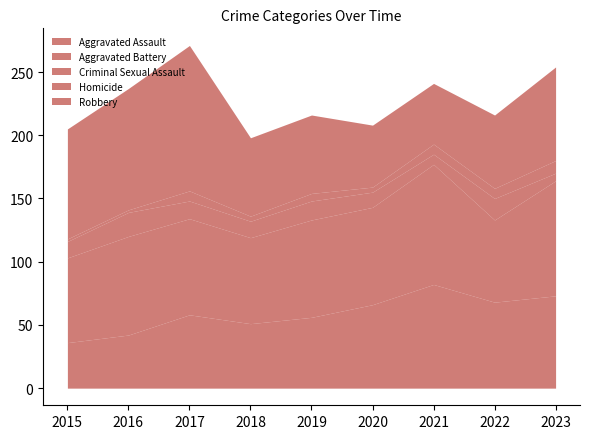

What is the value of the Aggravated Battery point at the 1st from the left?

67